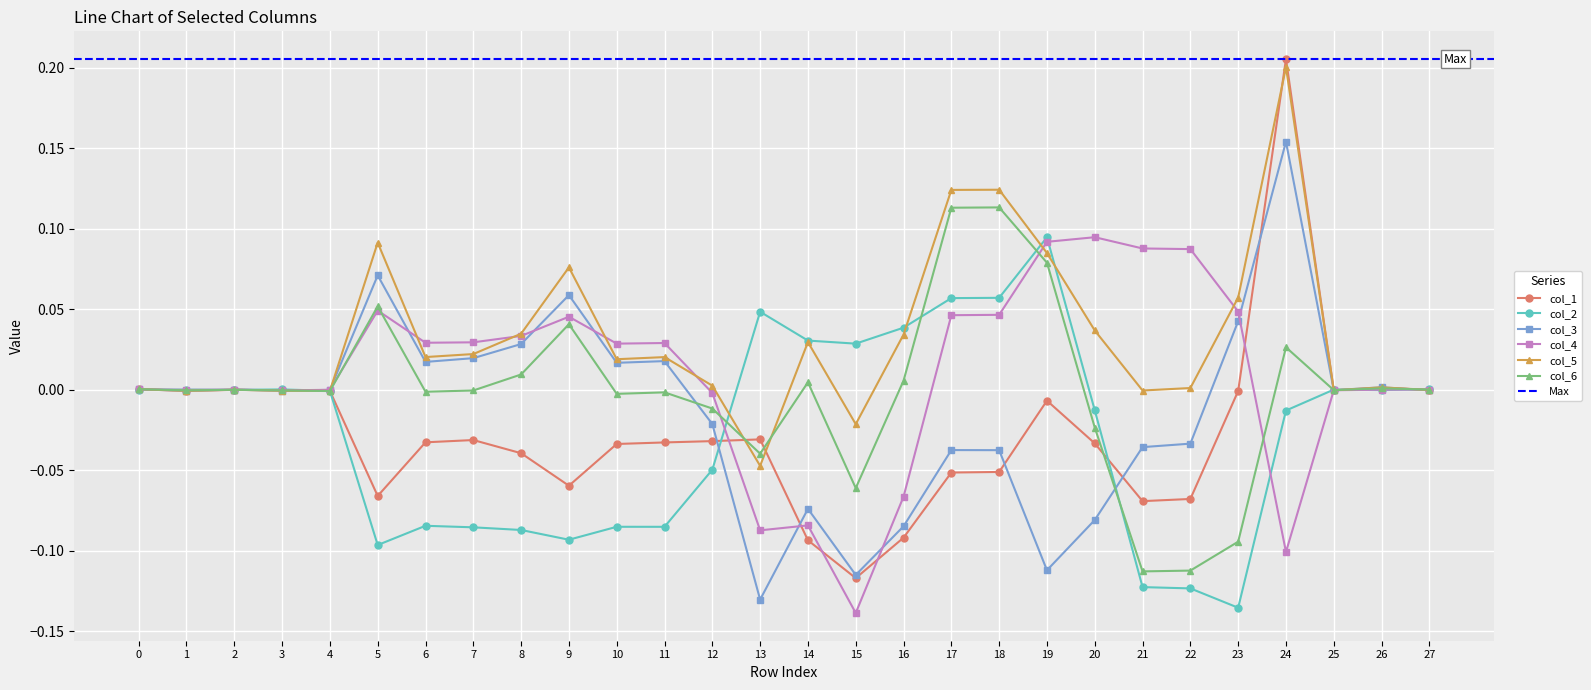

Which label corresponds to the smallest value in the chart?

15